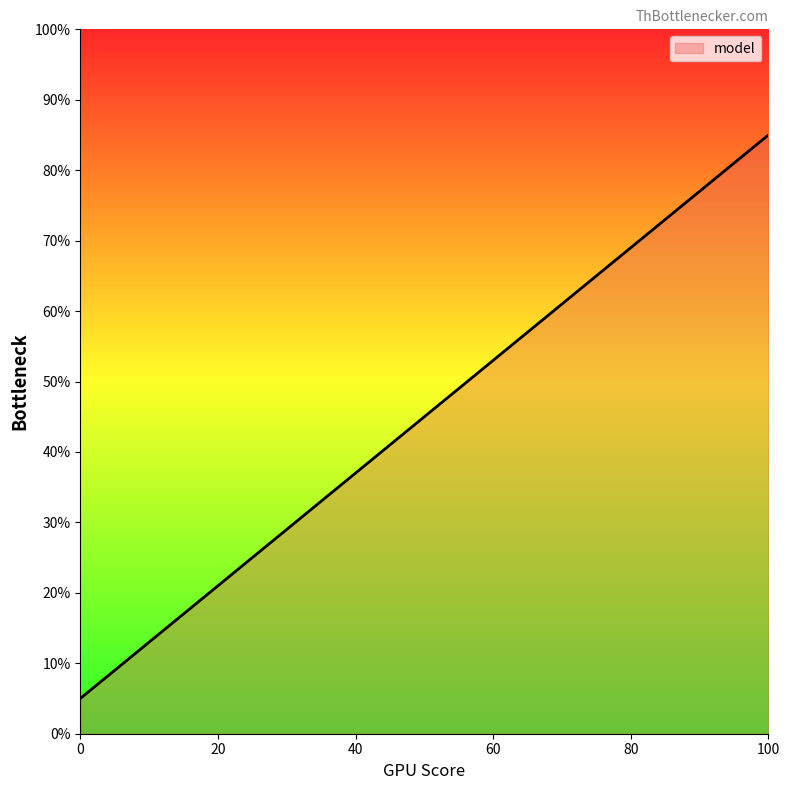

Reading left to right, what are all the values shown in this chart?

5	9	13	17	21	25	29	33	37	41	45	49	53	57	61	65	69	73	77	81	85